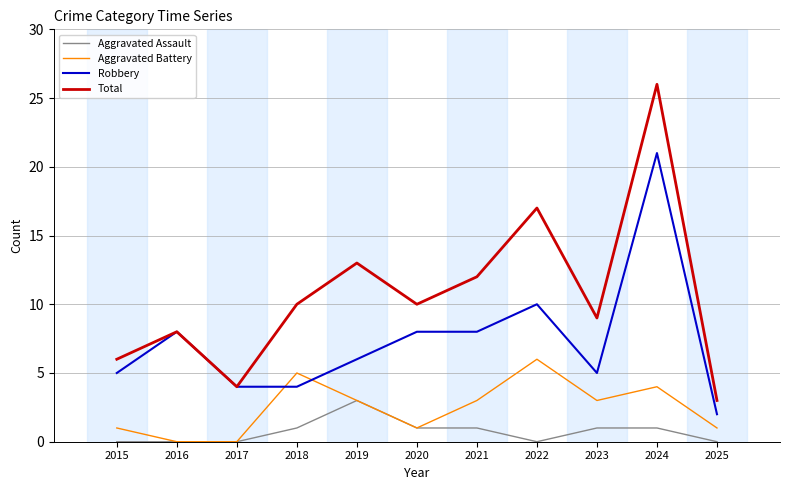

Reading left to right, list all the values displayed in this chart.

Aggravated Assault: 0	0	0	1	3	1	1	0	1	1	0
Aggravated Battery: 1	0	0	5	3	1	3	6	3	4	1
Robbery: 5	8	4	4	6	8	8	10	5	21	2
Total: 6	8	4	10	13	10	12	17	9	26	3